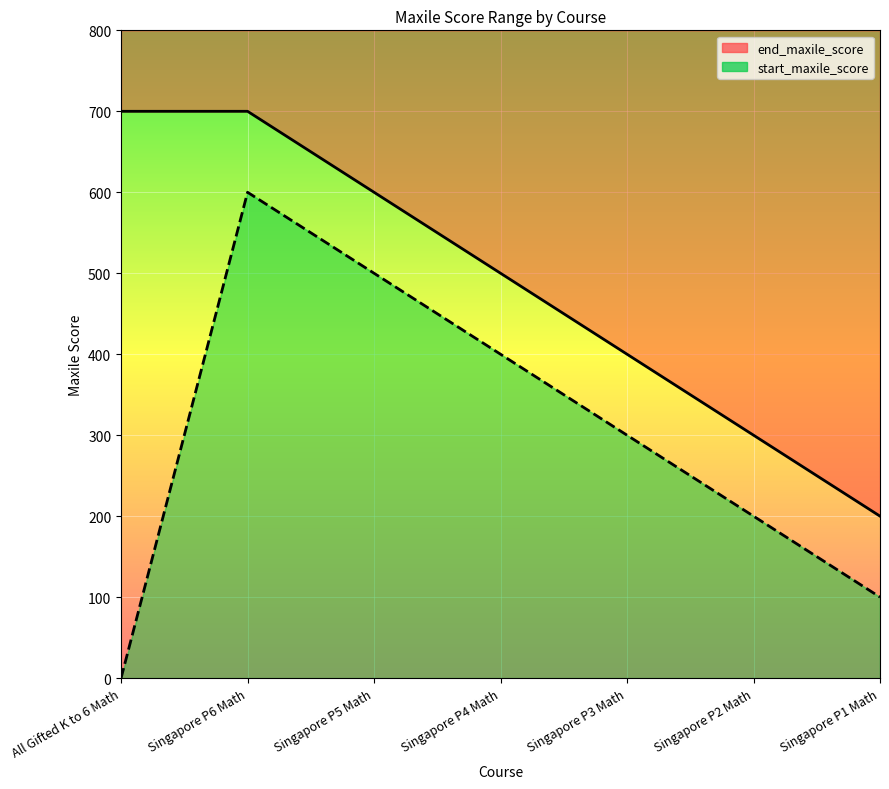

What is the difference between the maximum and second lowest values in the end_maxile_score series?

400